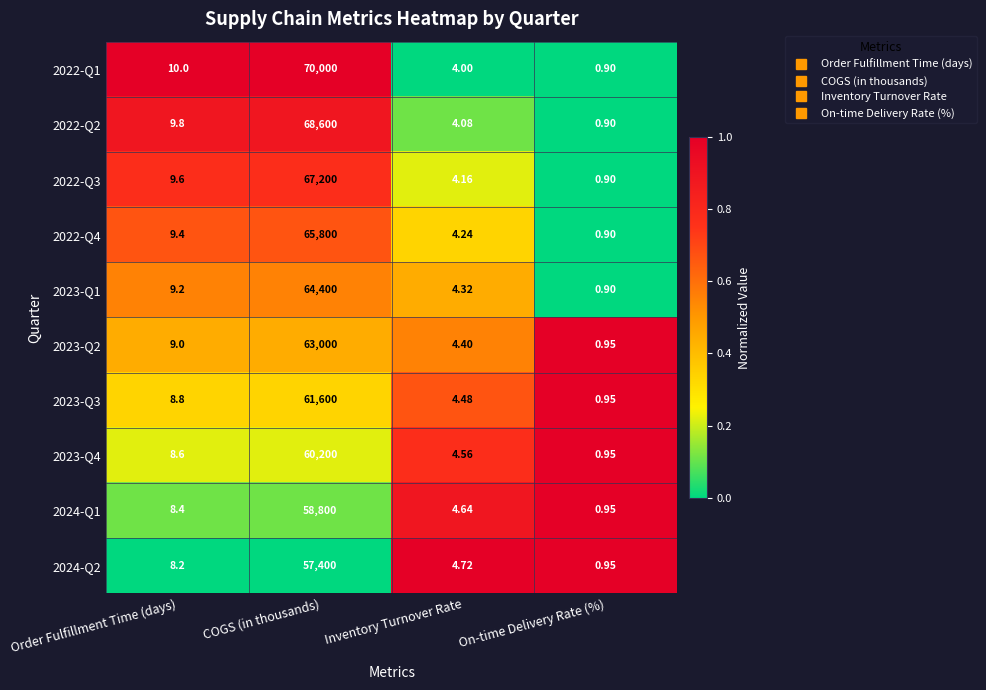

Which series changed the most between Order Fulfillment Time (days) and On-time Delivery Rate (%)?

2022-Q1